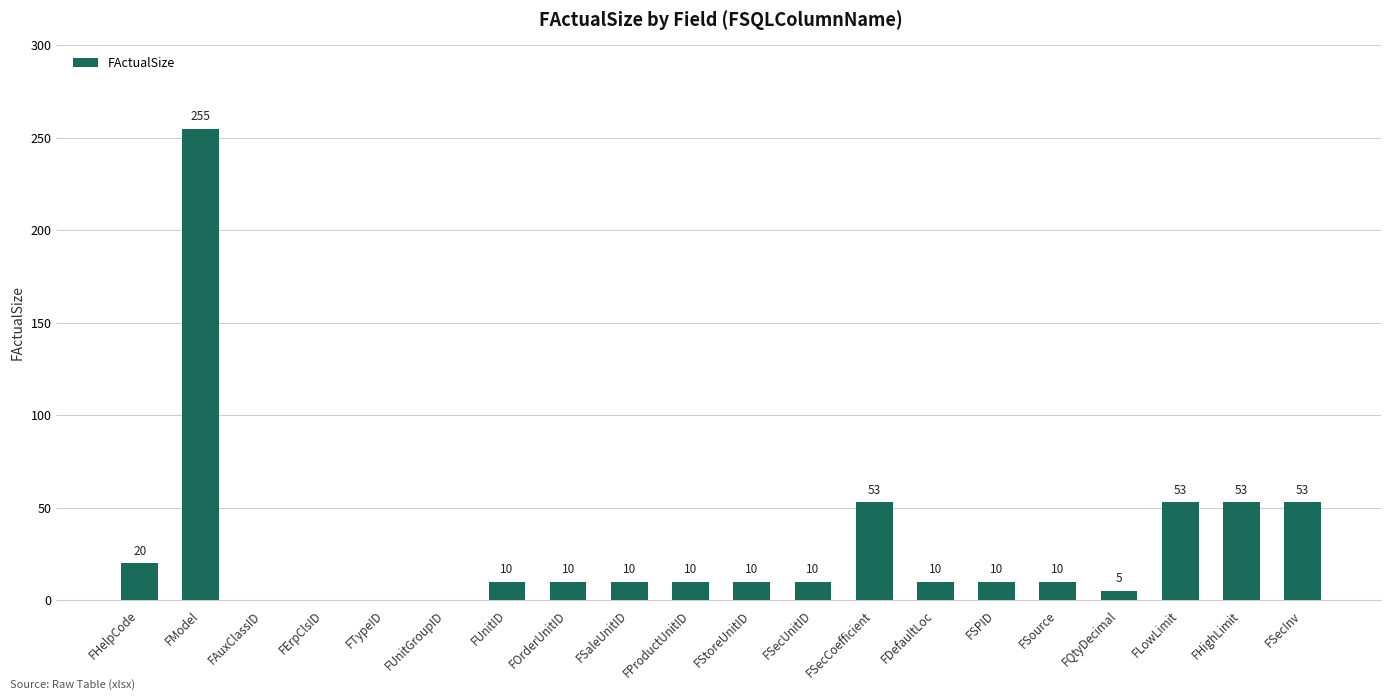

What is the average value?

29